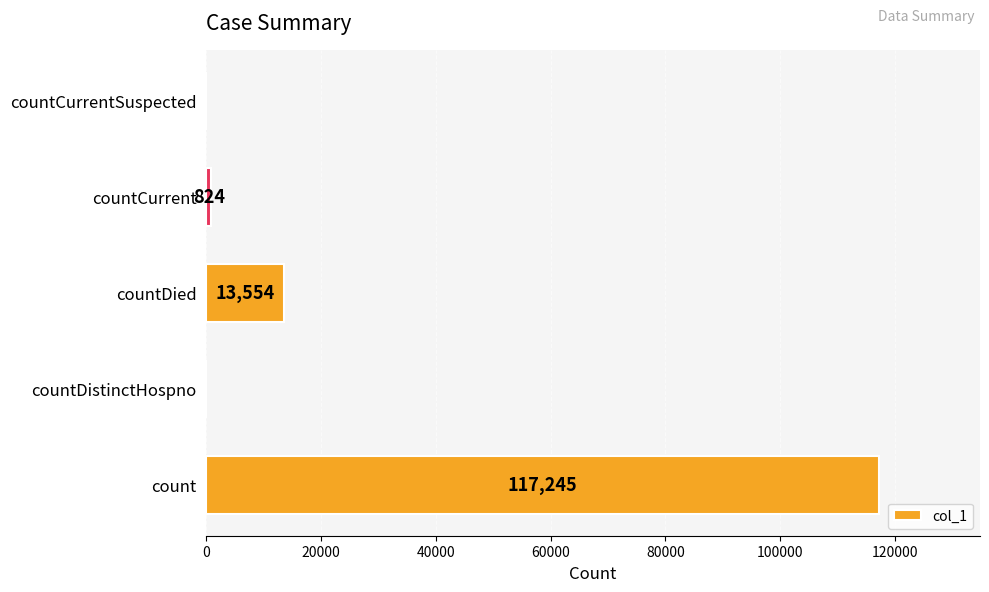

What is the greatest value displayed?

117245